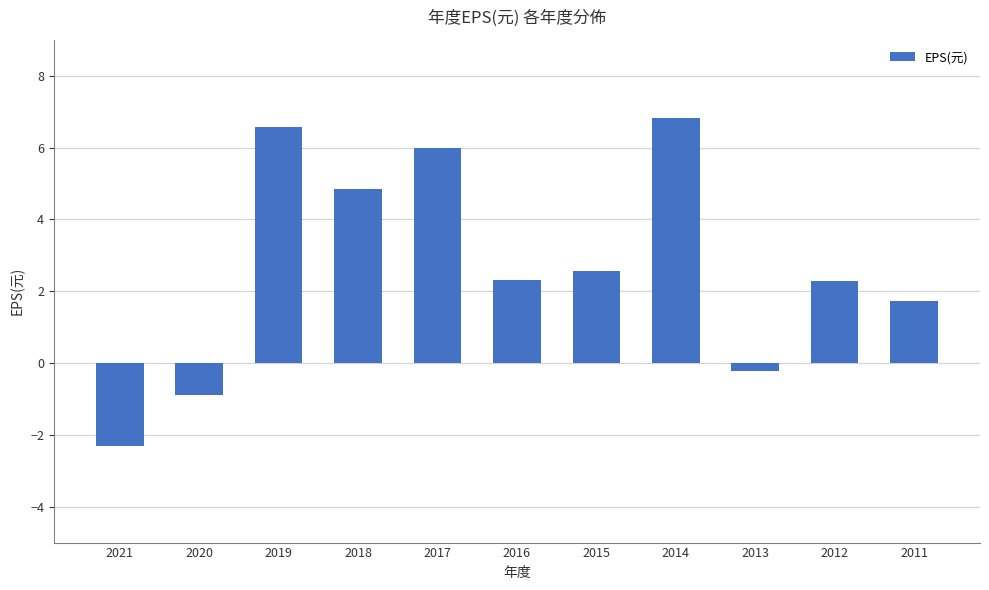

Reading right to left, extract all data points from this chart.

2011=1.7	2012=2.3	2013=-0.2	2014=6.8	2015=2.6	2016=2.3	2017=6.0	2018=4.8	2019=6.6	2020=-0.9	2021=-2.3